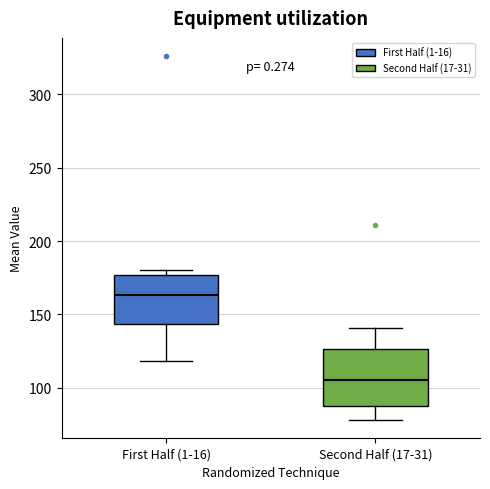

Reading left to right, read every box against the y-axis: the position of its median line, the range the box covers, and the ends of its whiskers. The values are not printed on the chart, so give them approximately, as read against the axis.

First Half (1-16): median 165, box 145 to 175, whiskers 120 to 180
Second Half (17-31): median 105, box 85 to 125, whiskers 80 to 140